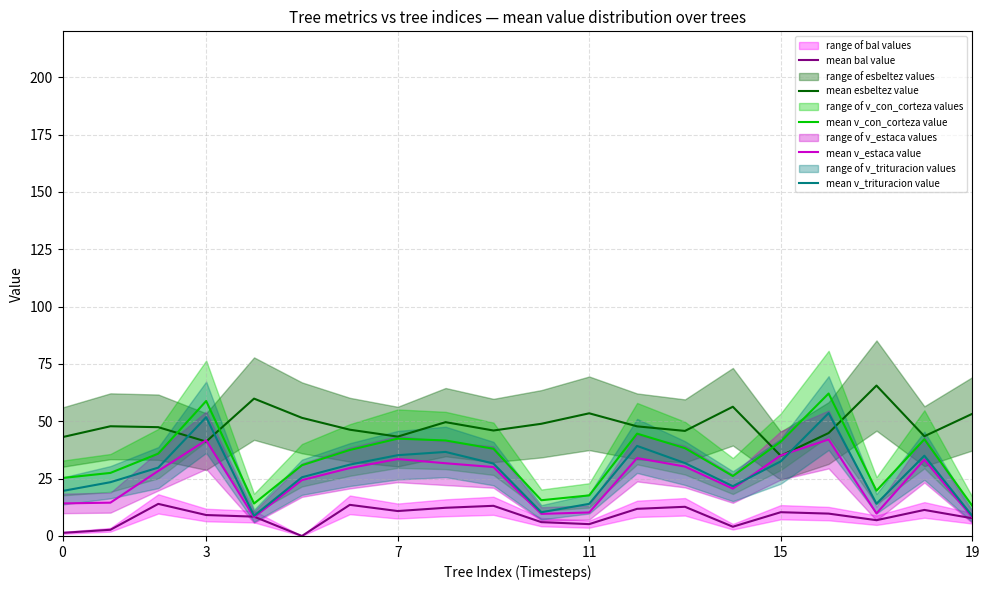

Does the chart have visible grid lines?

Yes